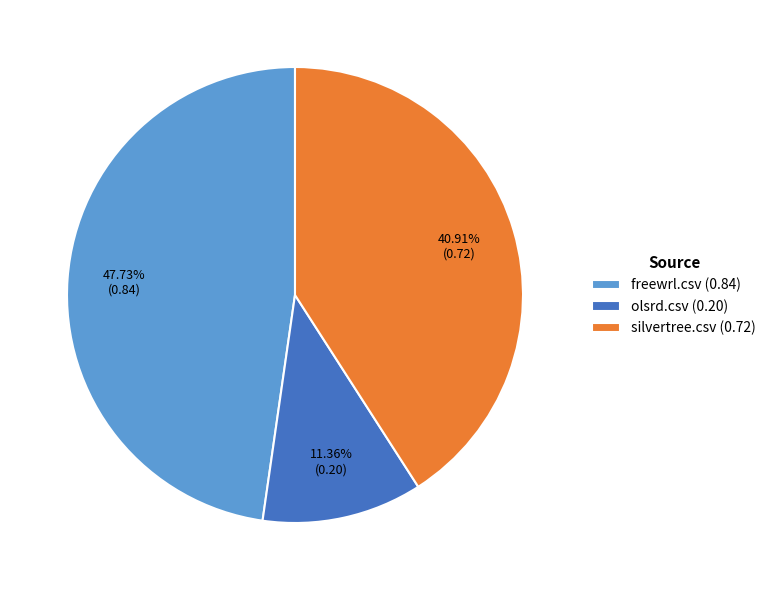

Is the sum of silvertree.csv and olsrd.csv greater than half?

Yes